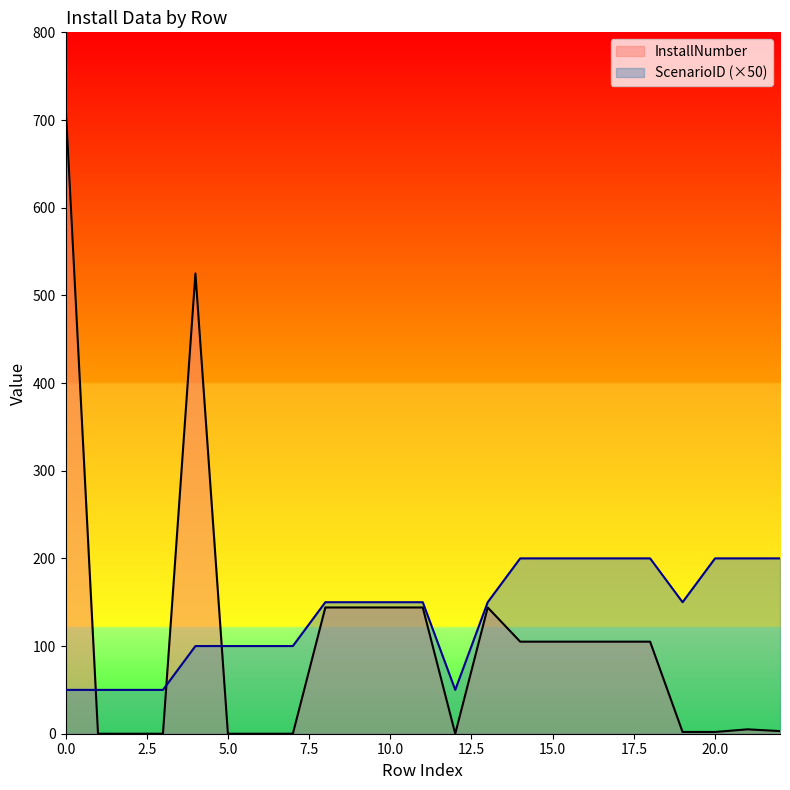

List the series in order of their overall mean, highest first.

ScenarioID (×50), InstallNumber